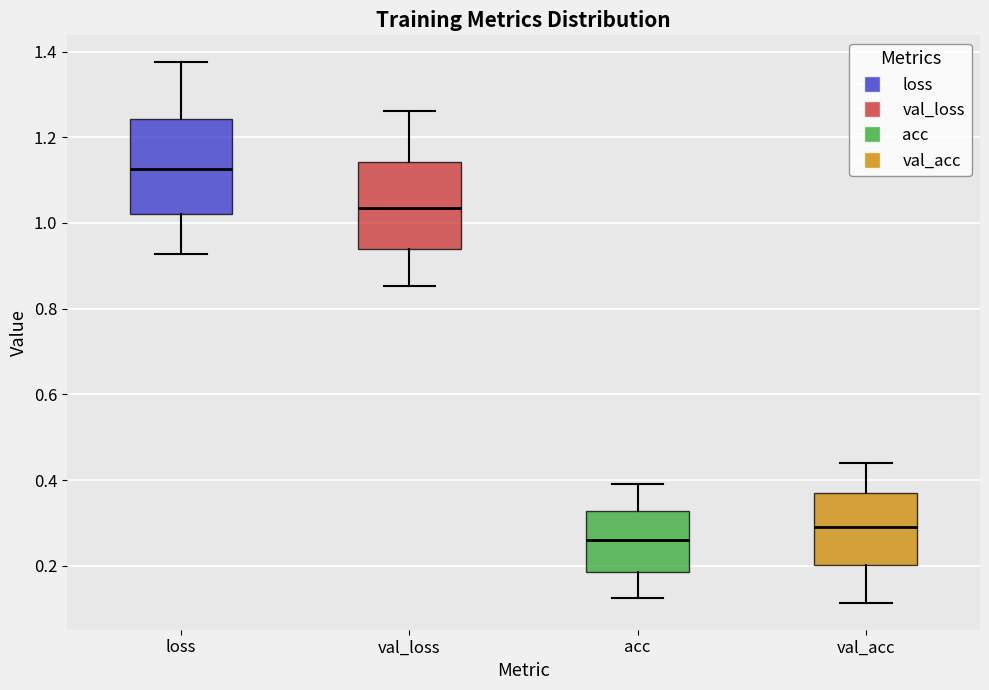

Which box has the lowest median line?

acc